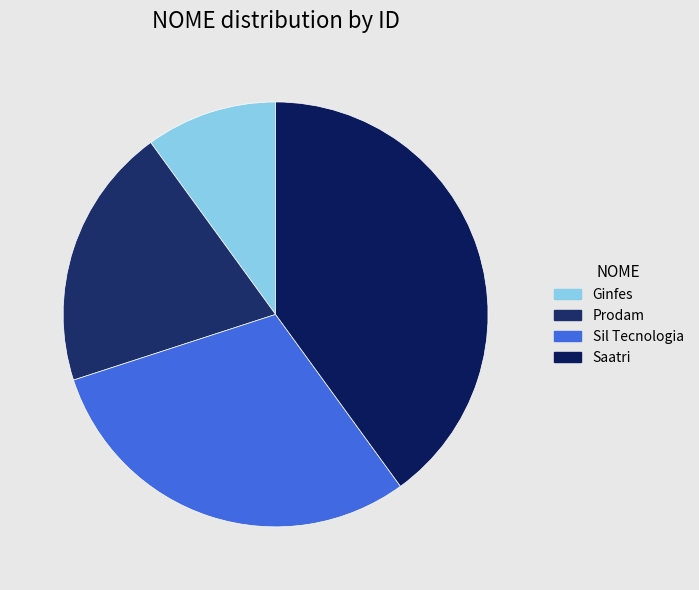

To the nearest percent, what is the combined percentage of Ginfes and Saatri?

50%